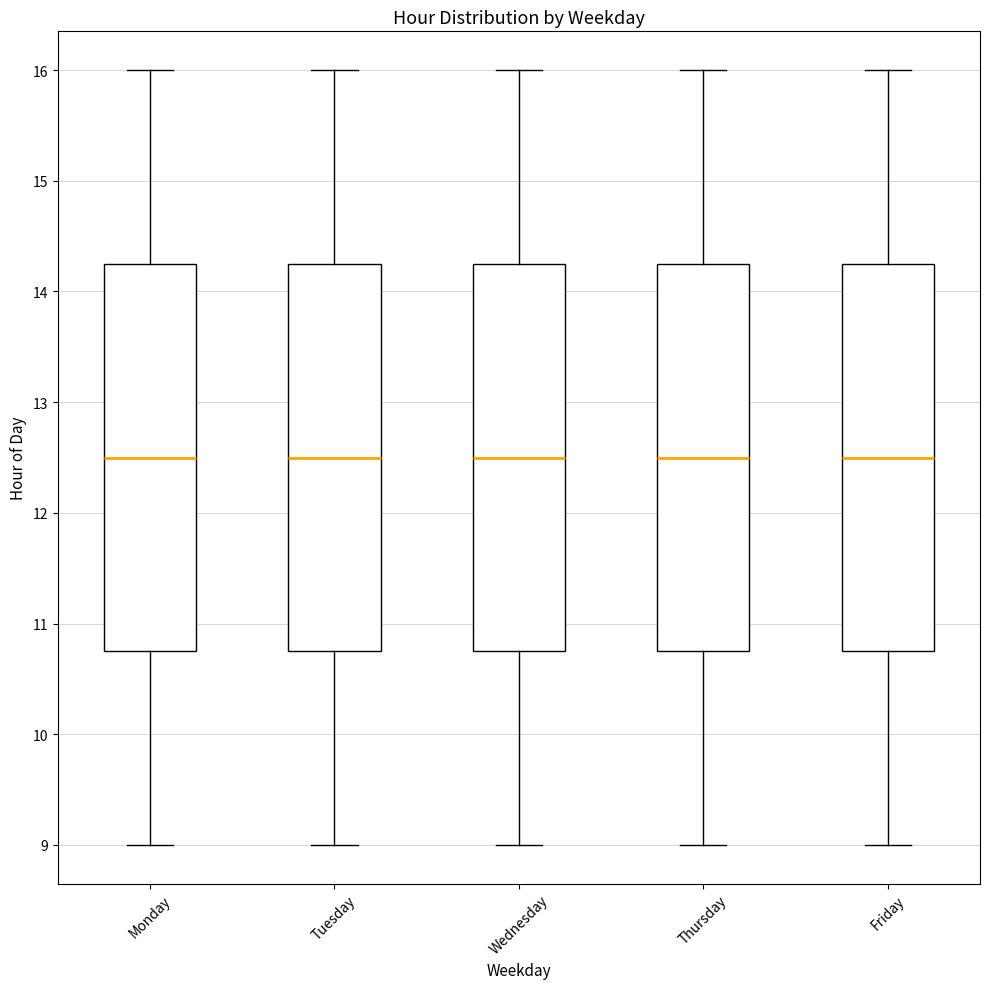

Reading left to right, read every box against the y-axis: the position of its median line, the range the box covers, and the ends of its whiskers. The values are not printed on the chart, so give them approximately, as read against the axis.

Monday: median 12.5, box 10.8 to 14.3, whiskers 9.0 to 16.0
Tuesday: median 12.5, box 10.8 to 14.3, whiskers 9.0 to 16.0
Wednesday: median 12.5, box 10.8 to 14.3, whiskers 9.0 to 16.0
Thursday: median 12.5, box 10.8 to 14.3, whiskers 9.0 to 16.0
Friday: median 12.5, box 10.8 to 14.3, whiskers 9.0 to 16.0